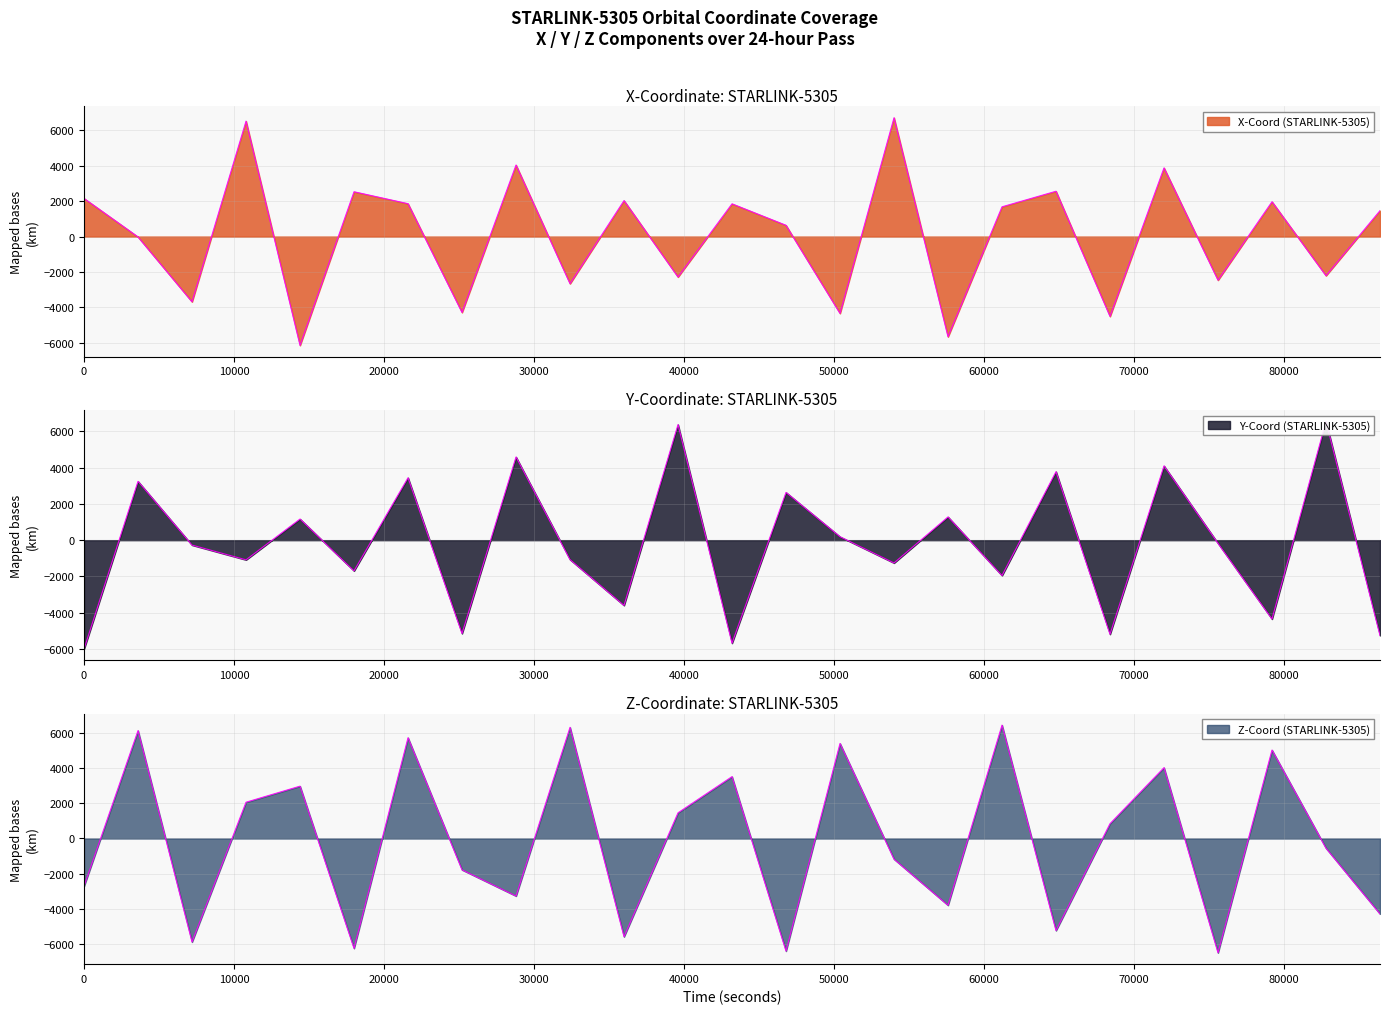

Which series ends up on top after the final intersection of Y-Coord (STARLINK-5305) and X-Coord (STARLINK-5305)?

X-Coord (STARLINK-5305)